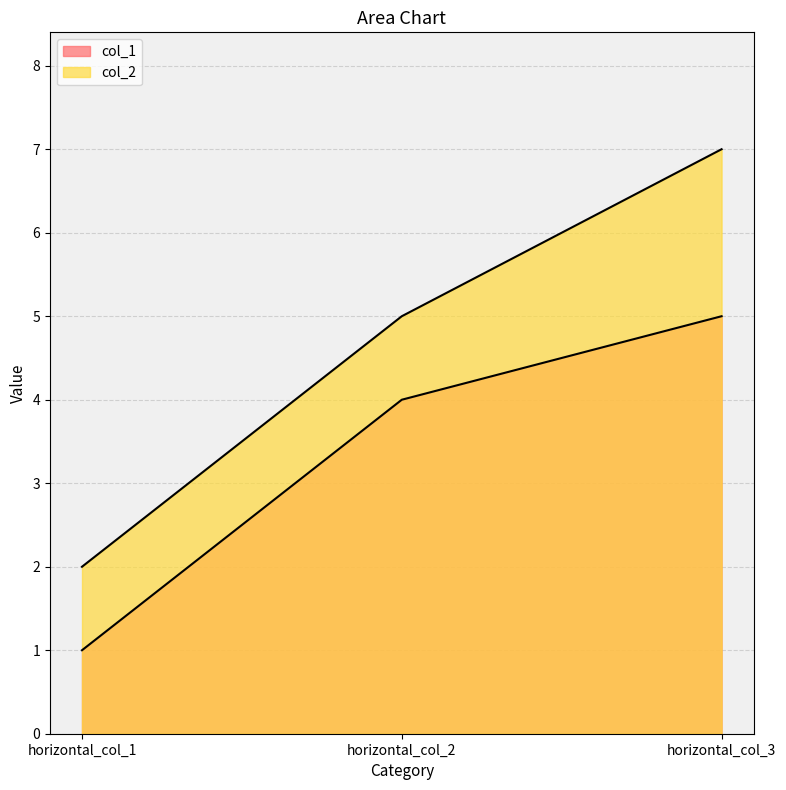

What is the difference between the second highest and minimum values in the col_1 series?

3